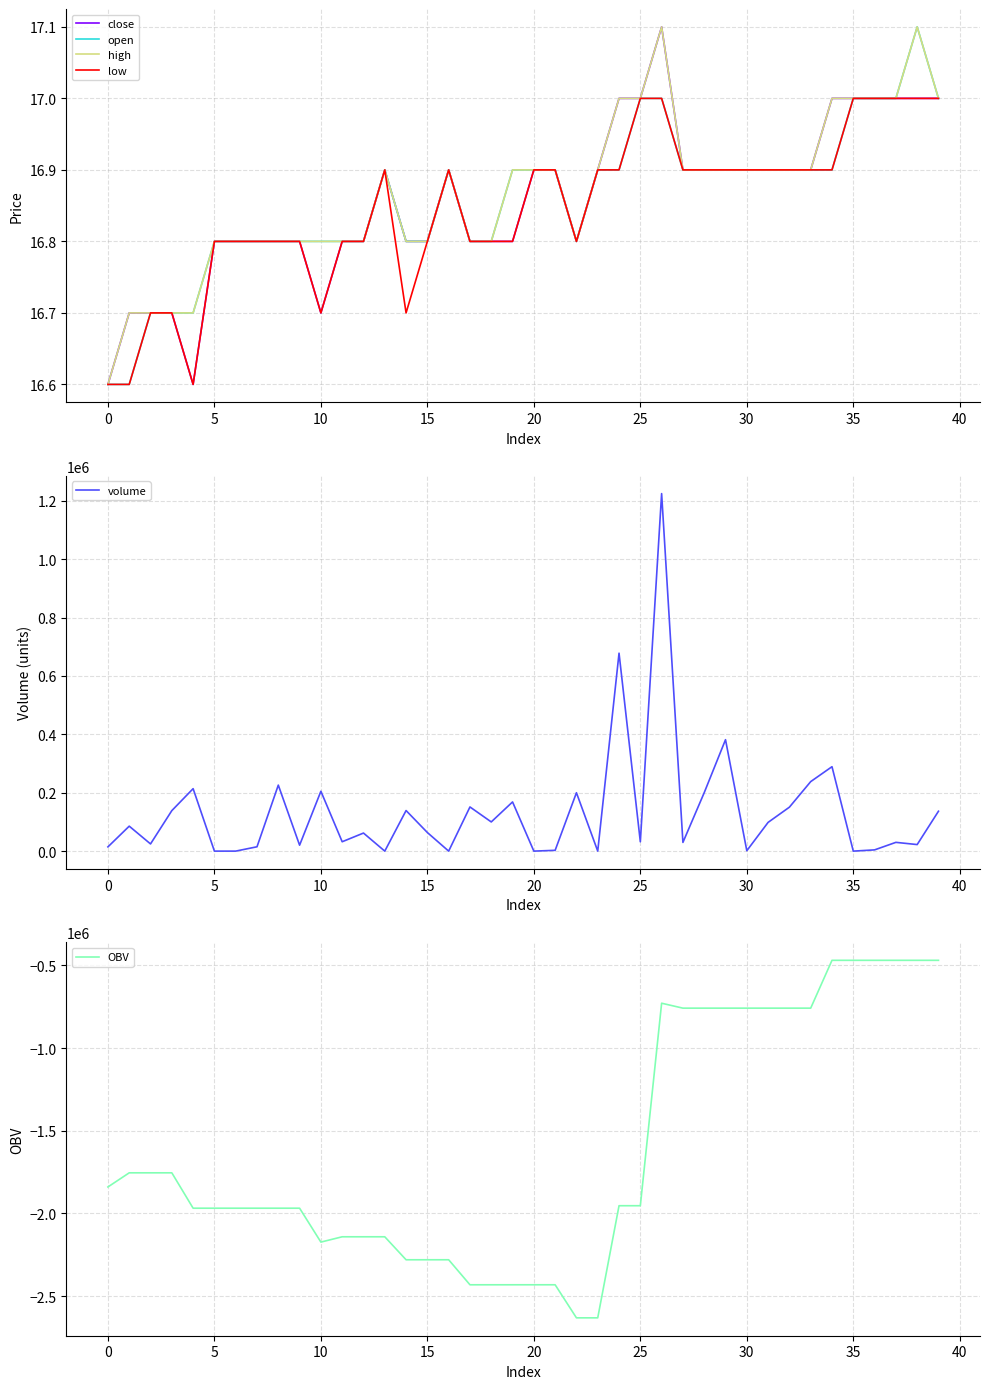

At how many categories does at least one series exceed 1143796?

1